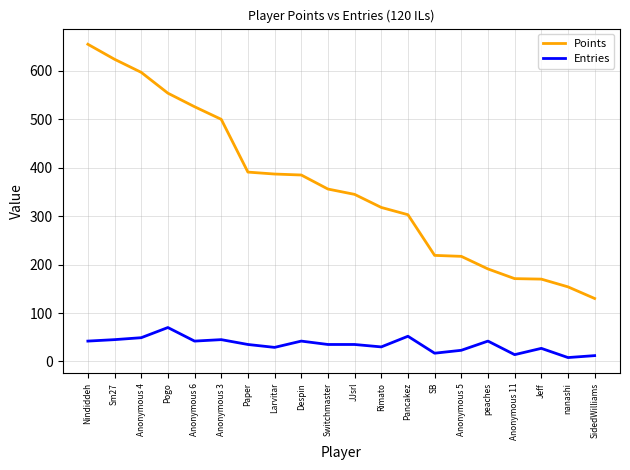

What is the approximate value of Entries at Jeff?

27